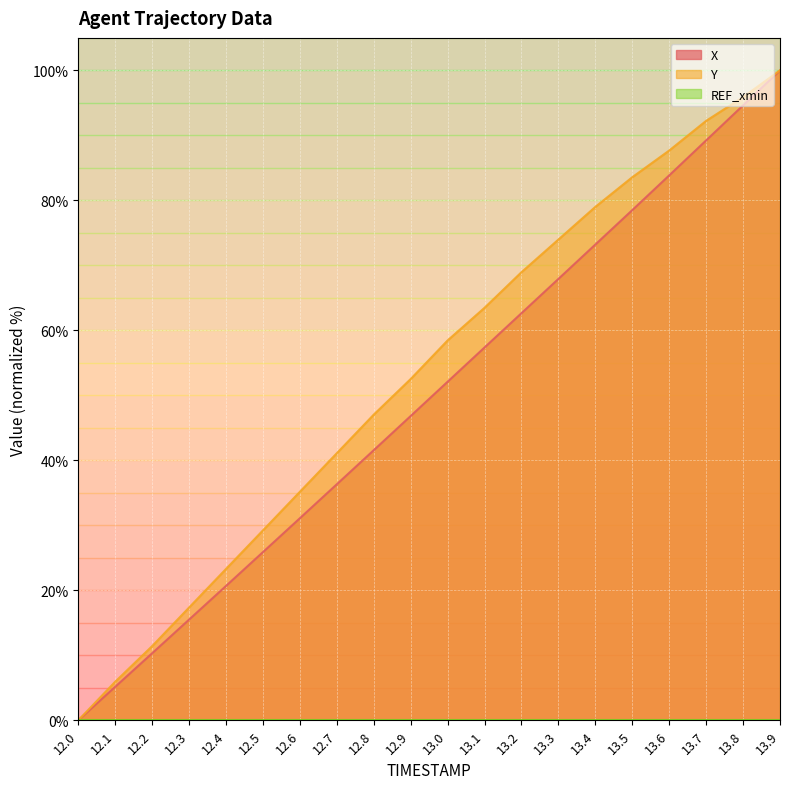

Rank the series by their maximum value, from highest to lowest.

X, Y